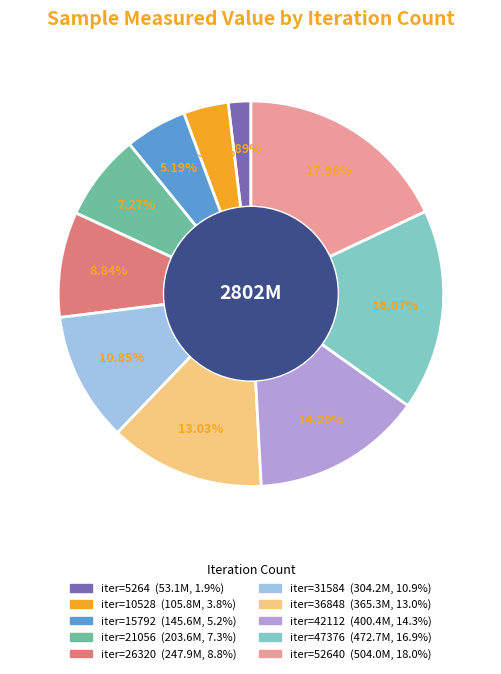

Is there a majority slice in this chart?

No